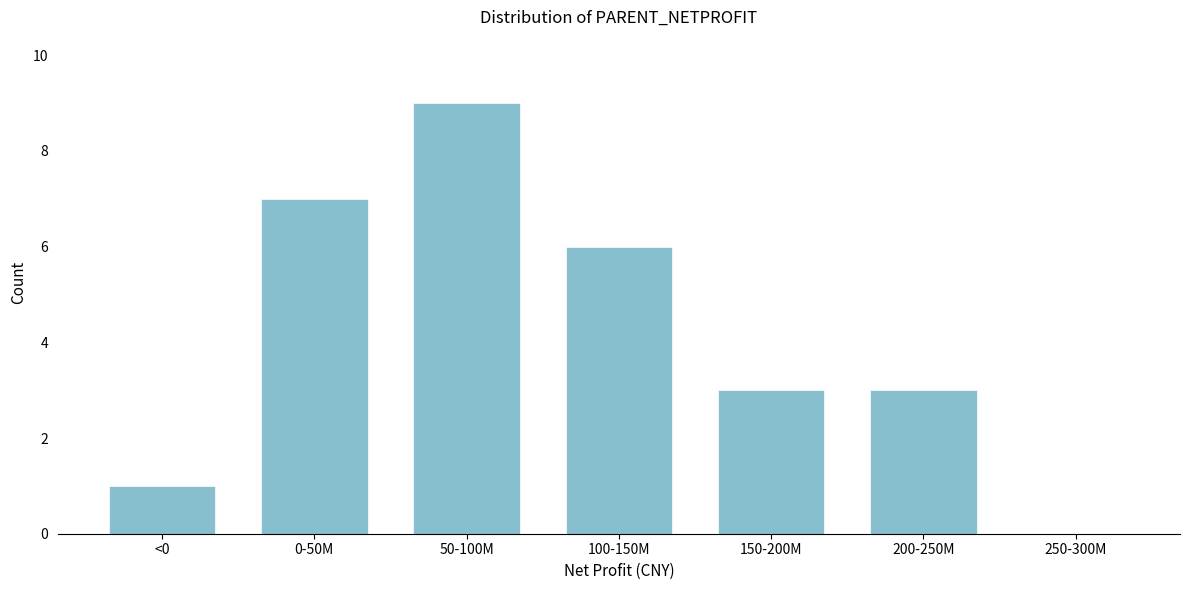

Reading right to left, what are all the values shown in this chart?

250-300M=0	200-250M=3	150-200M=3	100-150M=6	50-100M=9	0-50M=7	<0=1